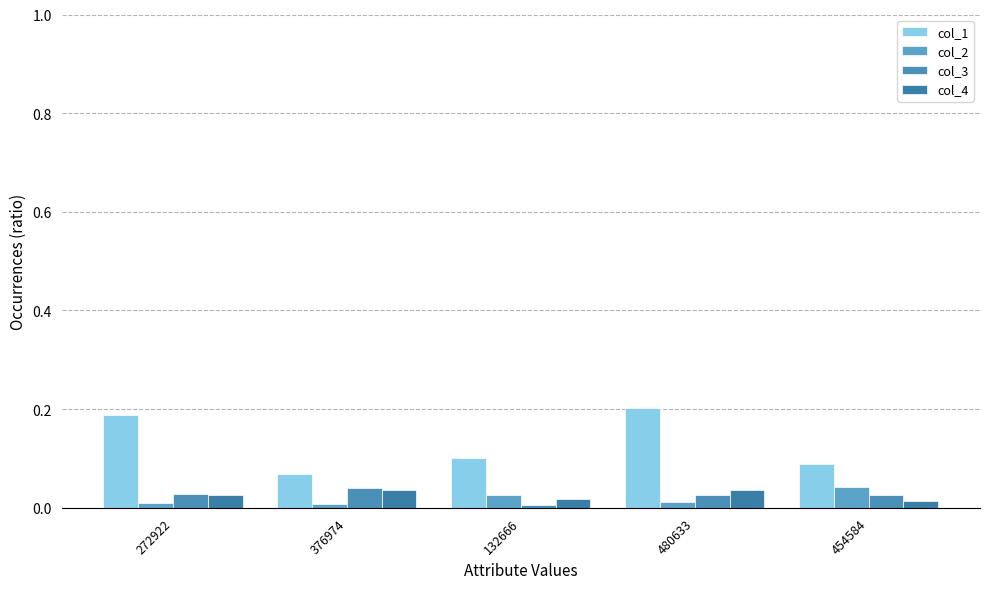

Reading left to right, what are all the values shown in this chart?

col_1: 0.2	0.1	0.1	0.2	0.1
col_2: 0.0	0.0	0.0	0.0	0.0
col_3: 0.0	0.0	0.0	0.0	0.0
col_4: 0.0	0.0	0.0	0.0	0.0